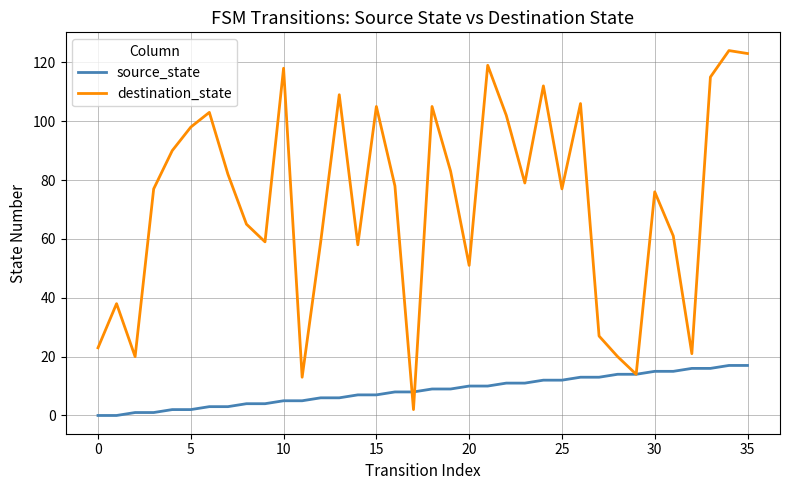

What are all the series names shown in the legend?

source_state, destination_state